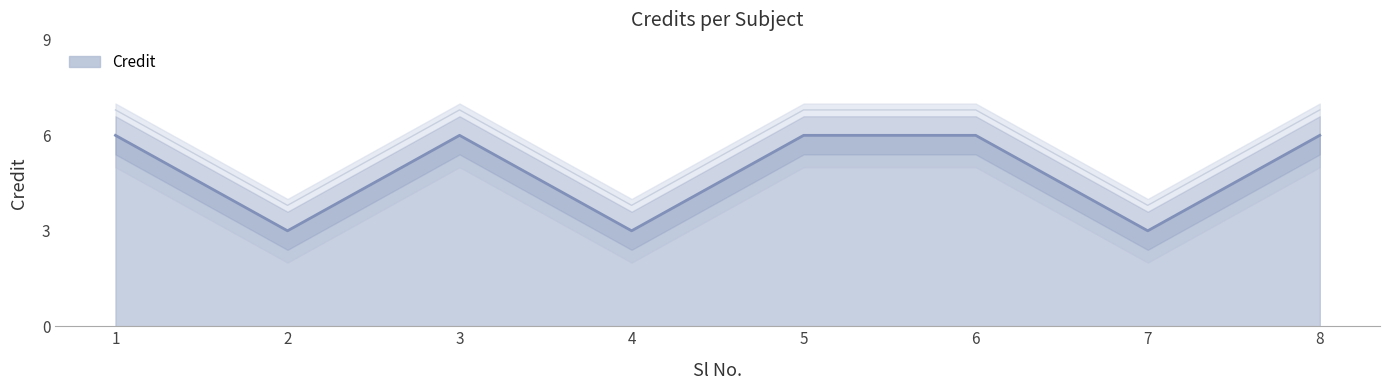

What is the maximum value shown in the chart?

6